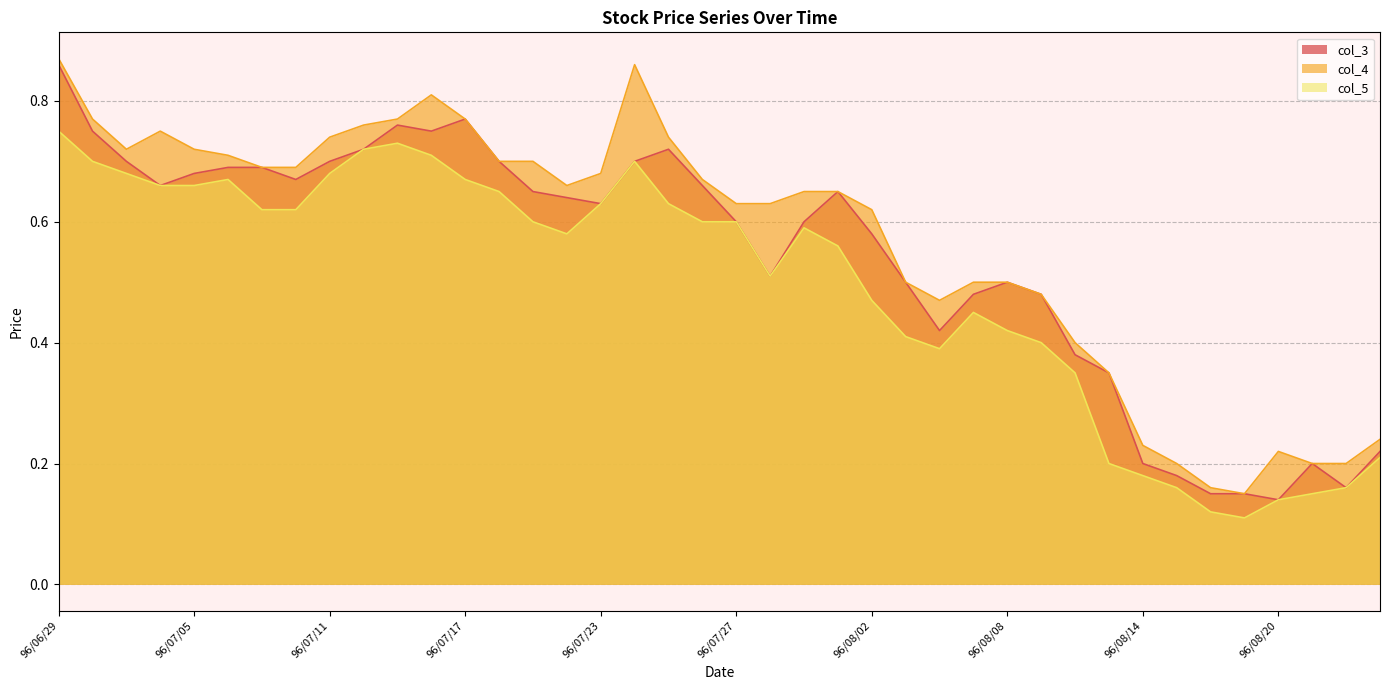

Rank the categories by col_5 value from lowest to highest.

96/08/17, 96/08/16, 96/08/20, 96/08/21, 96/08/15, 96/08/22, 96/08/14, 96/08/13, 96/08/23, 96/08/10, 96/08/06, 96/08/09, 96/08/03, 96/08/08, 96/08/07, 96/08/02, 96/07/30, 96/08/01, 96/07/20, 96/07/31, 96/07/19, 96/07/26, 96/07/27, 96/07/09, 96/07/10, 96/07/23, 96/07/25, 96/07/18, 96/07/04, 96/07/05, 96/07/06, 96/07/17, 96/07/03, 96/07/11, 96/07/02, 96/07/24, 96/07/16, 96/07/12, 96/07/13, 96/06/29